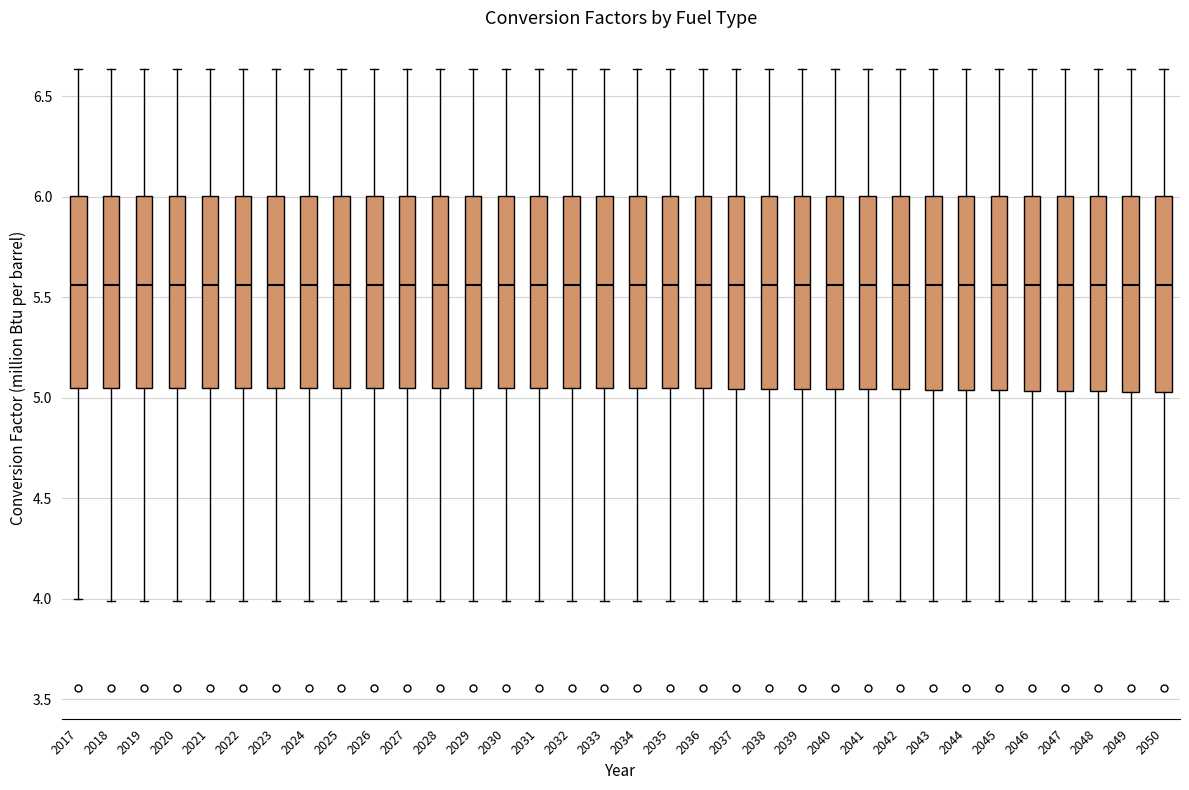

Where does the upper whisker of the box at x = 2022 end on the y-axis? The values are not printed on the chart, so give them approximately, as read against the axis.

6.65